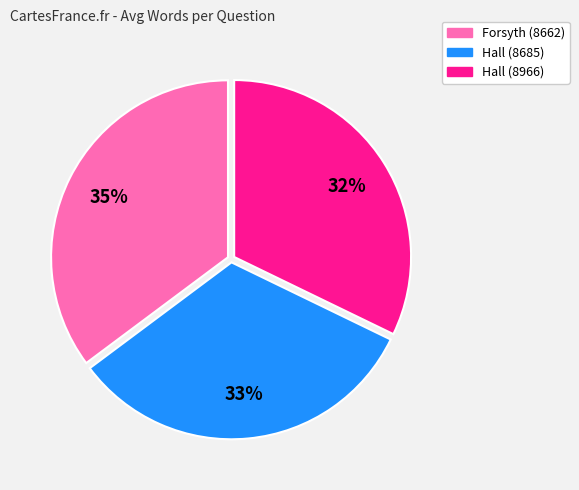

How many segments does this pie chart have?

3